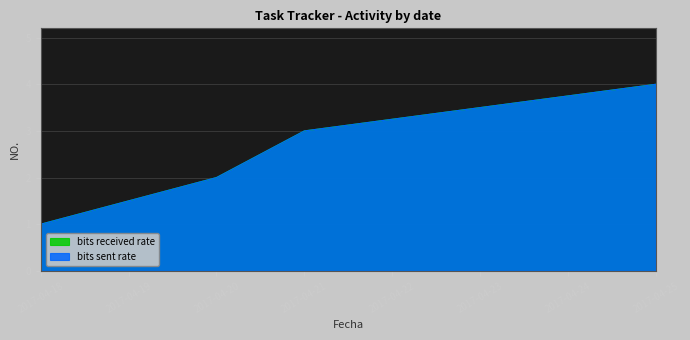

Which series has the largest range (max minus min)?

bits received rate